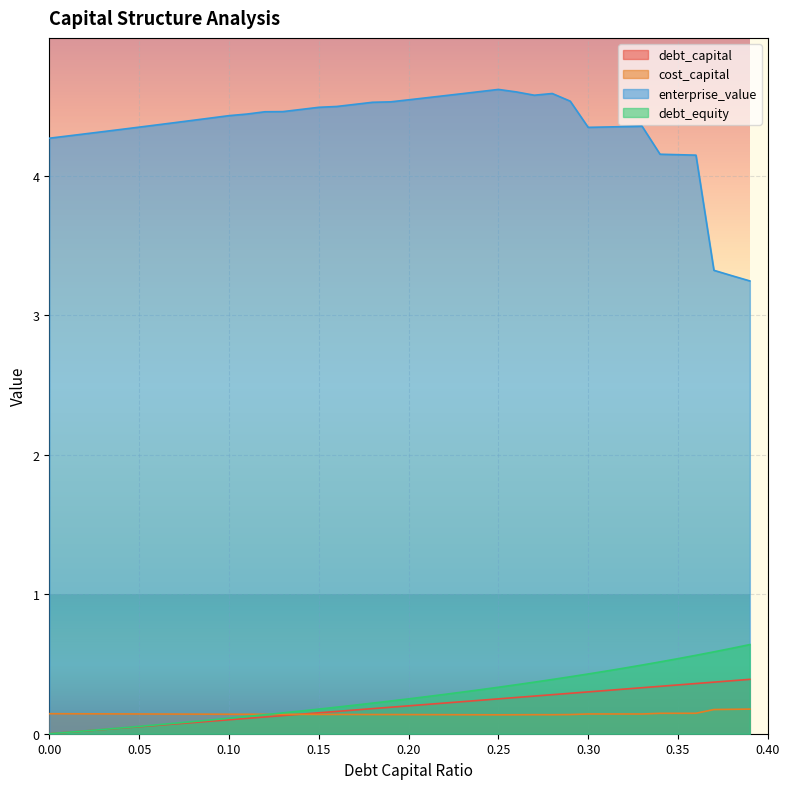

Count the number of data series in this chart.

4